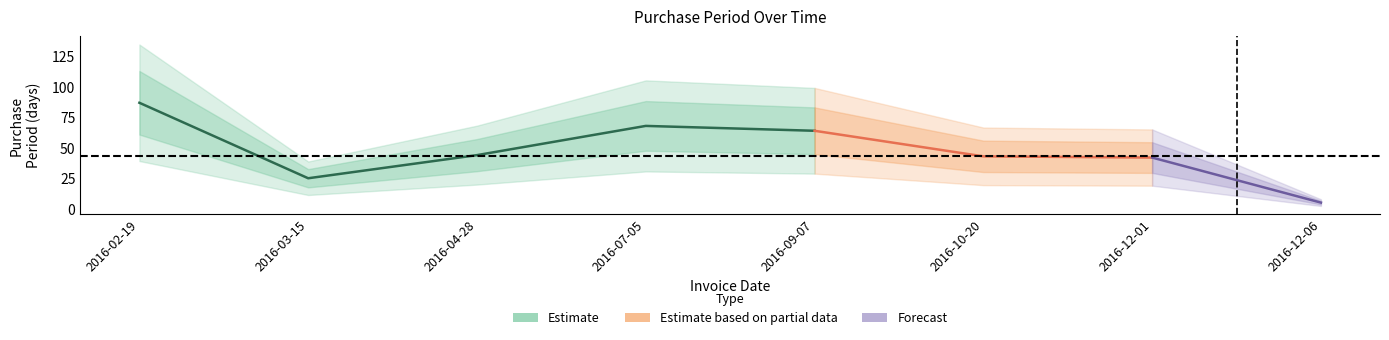

What is the minimum value shown in the chart?

5